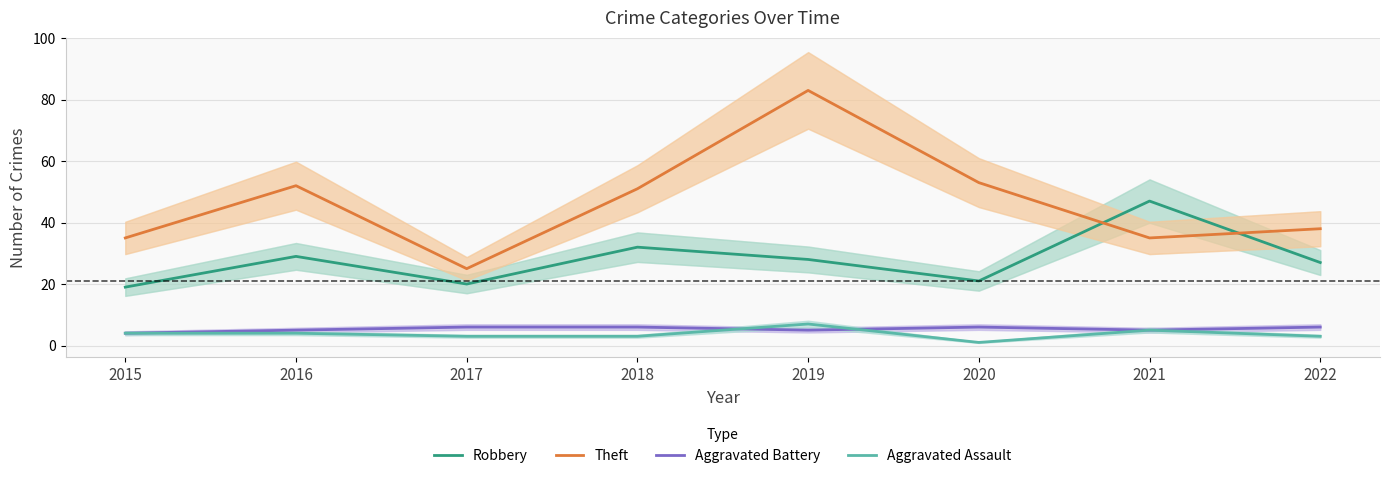

How many distinct data groups are displayed?

4